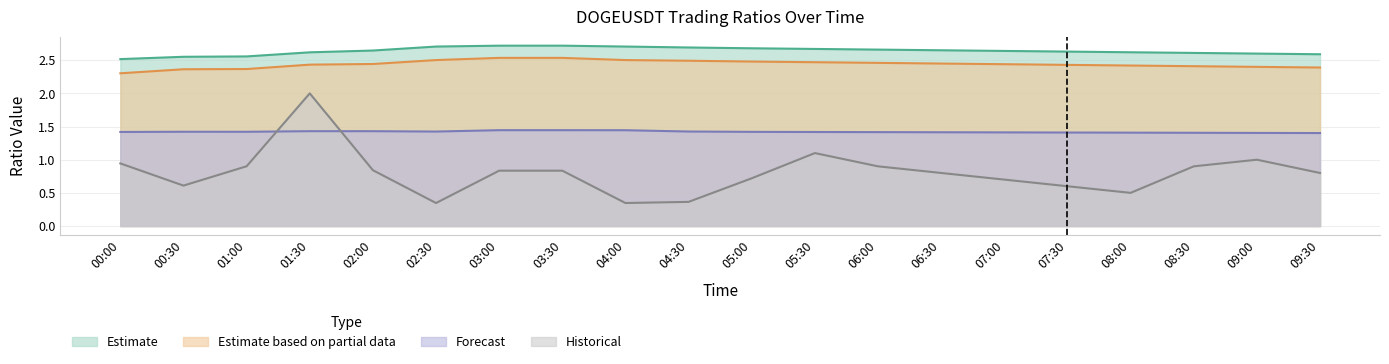

Rank the series by their maximum value, from lowest to highest.

Forecast, Historical, Estimate based on partial data, Estimate